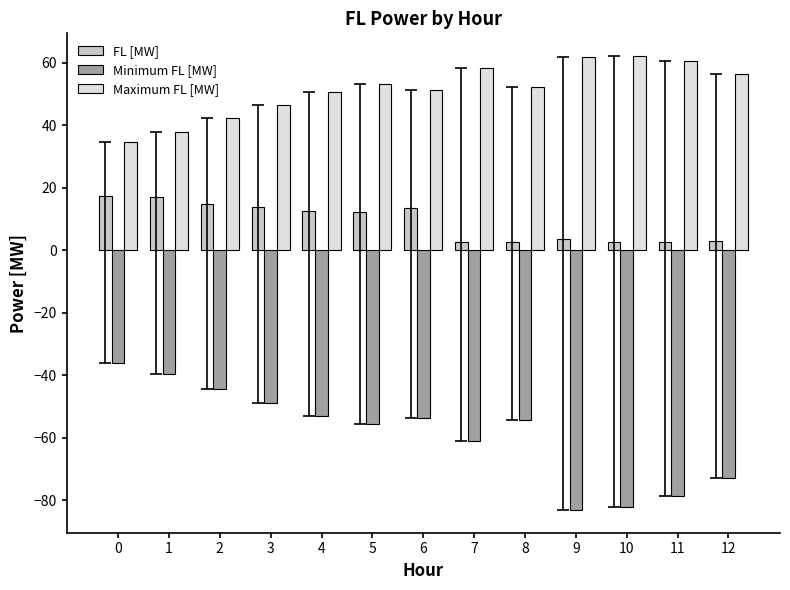

What is the minimum value for Minimum FL [MW]?

-83.1